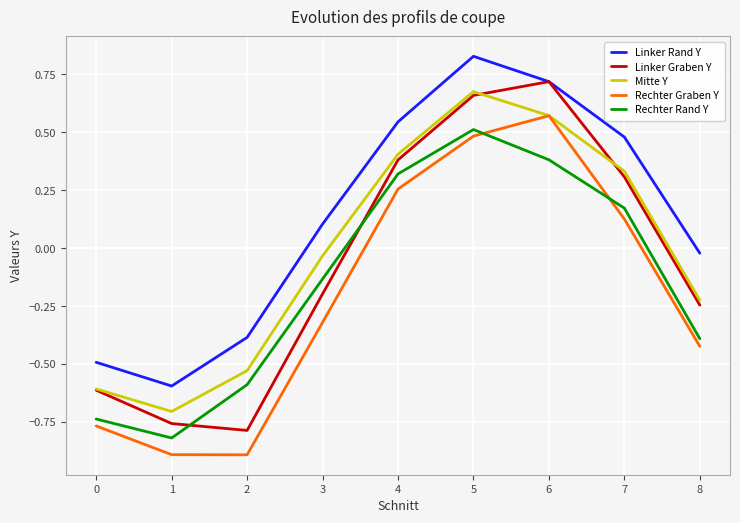

What is the total value across all series at 1?

-3.8